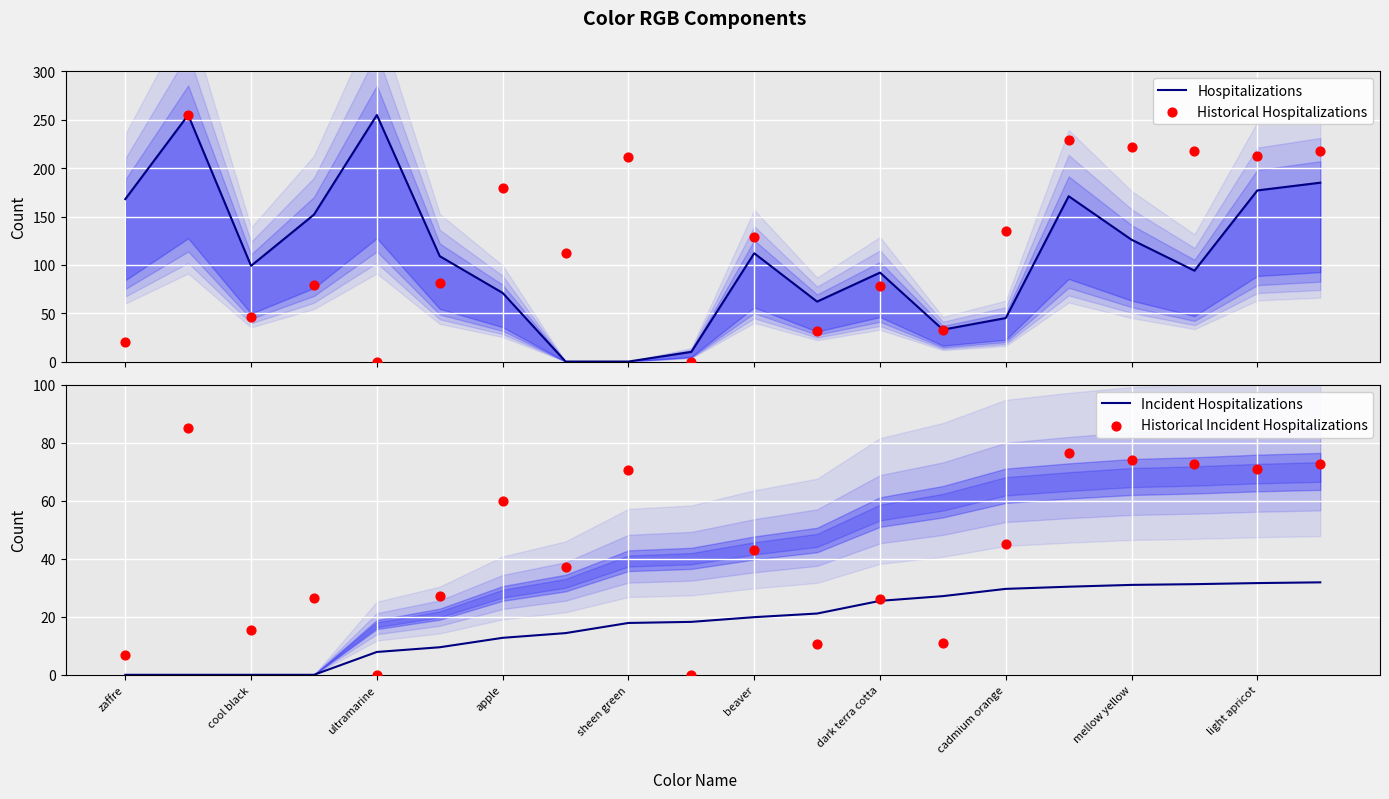

Is it true that Incident Hospitalizations equals 26.2 at sheen green?

False